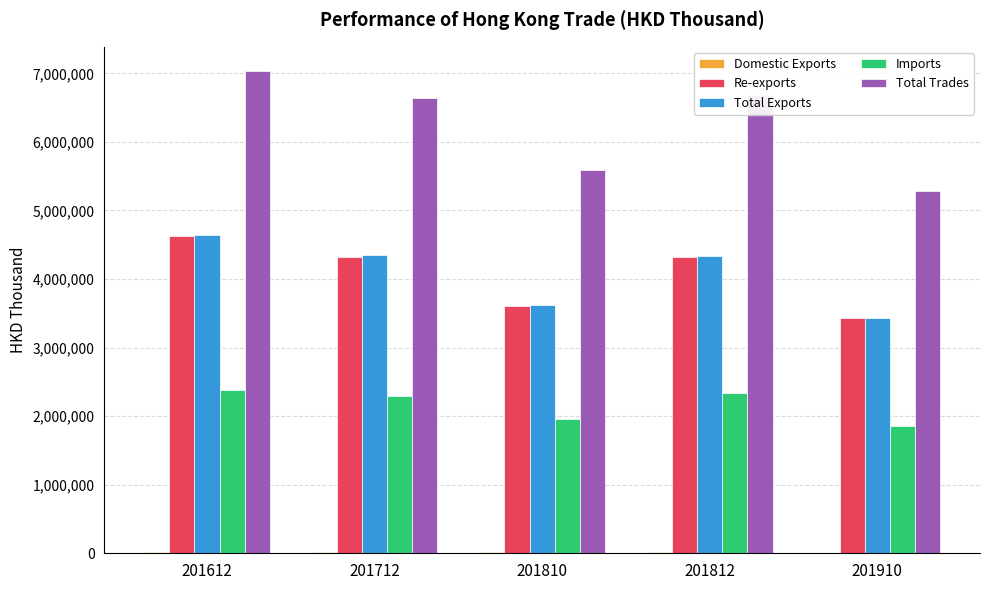

Are the bars grouped side by side (vs. stacked)?

Yes